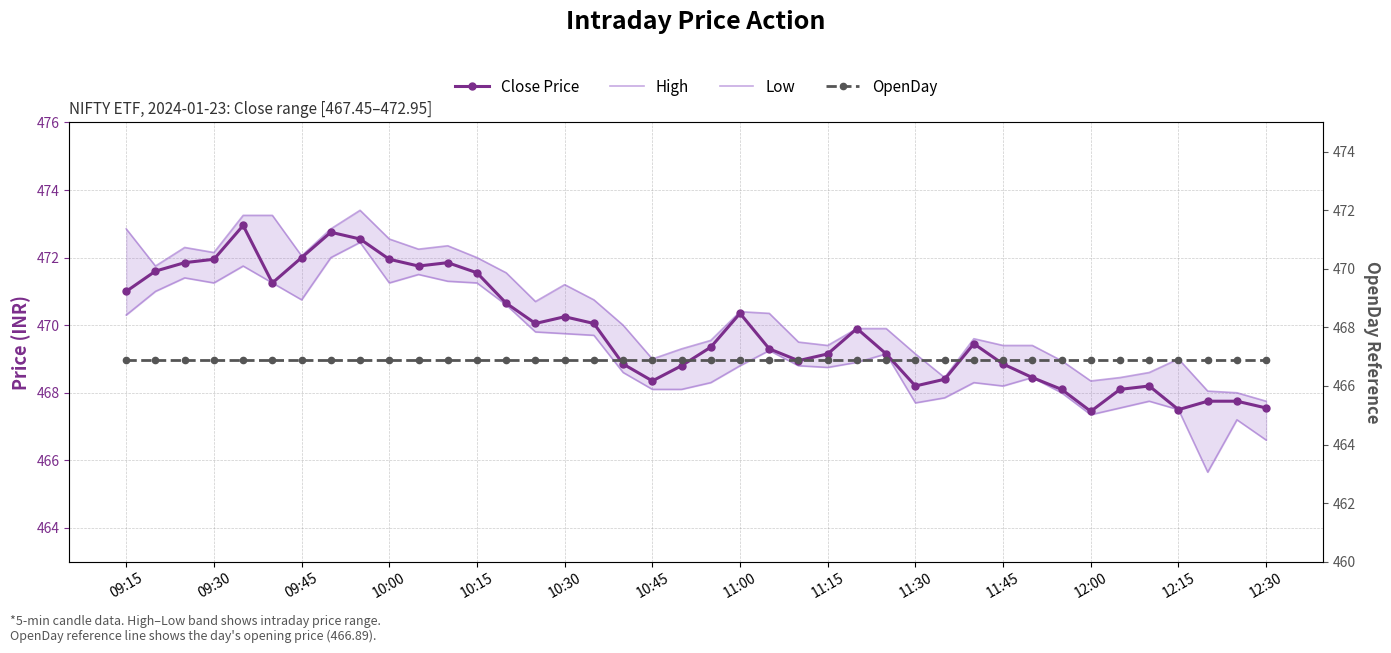

At how many categories does at least one series exceed 470?

19